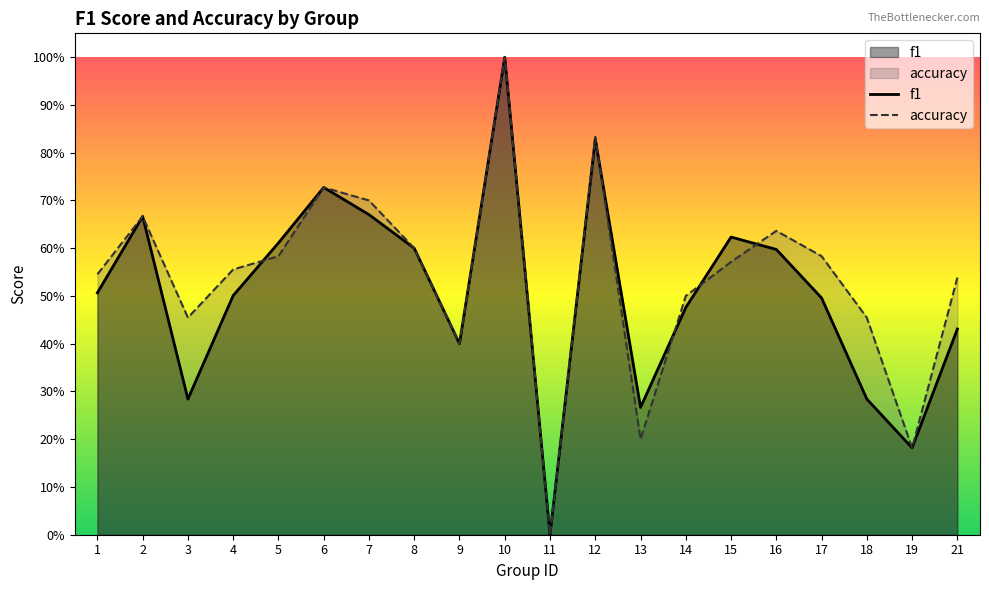

Does the chart have visible grid lines?

No